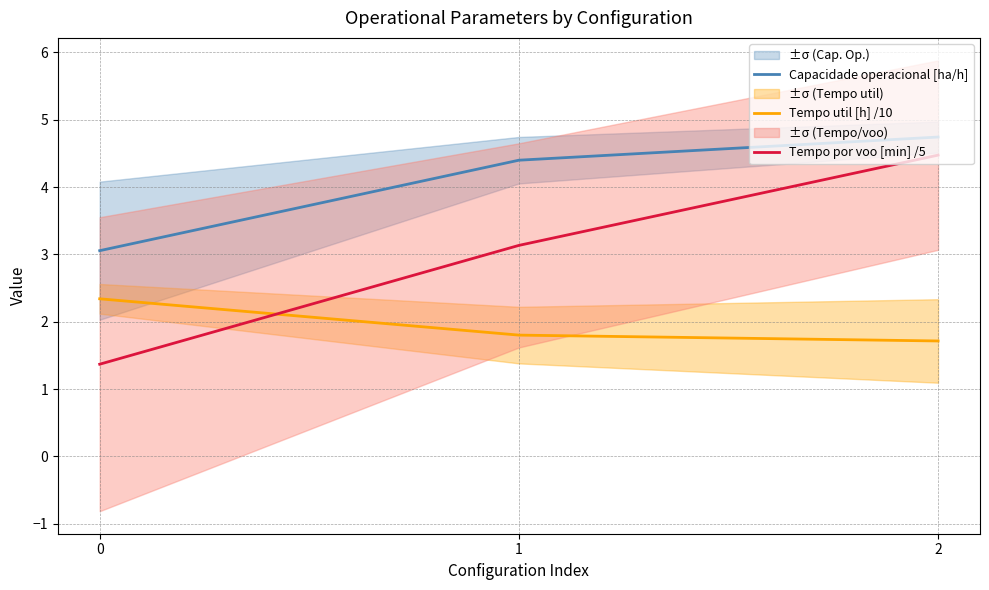

What is the average value of the Tempo por voo [min] /5 series?

3.0